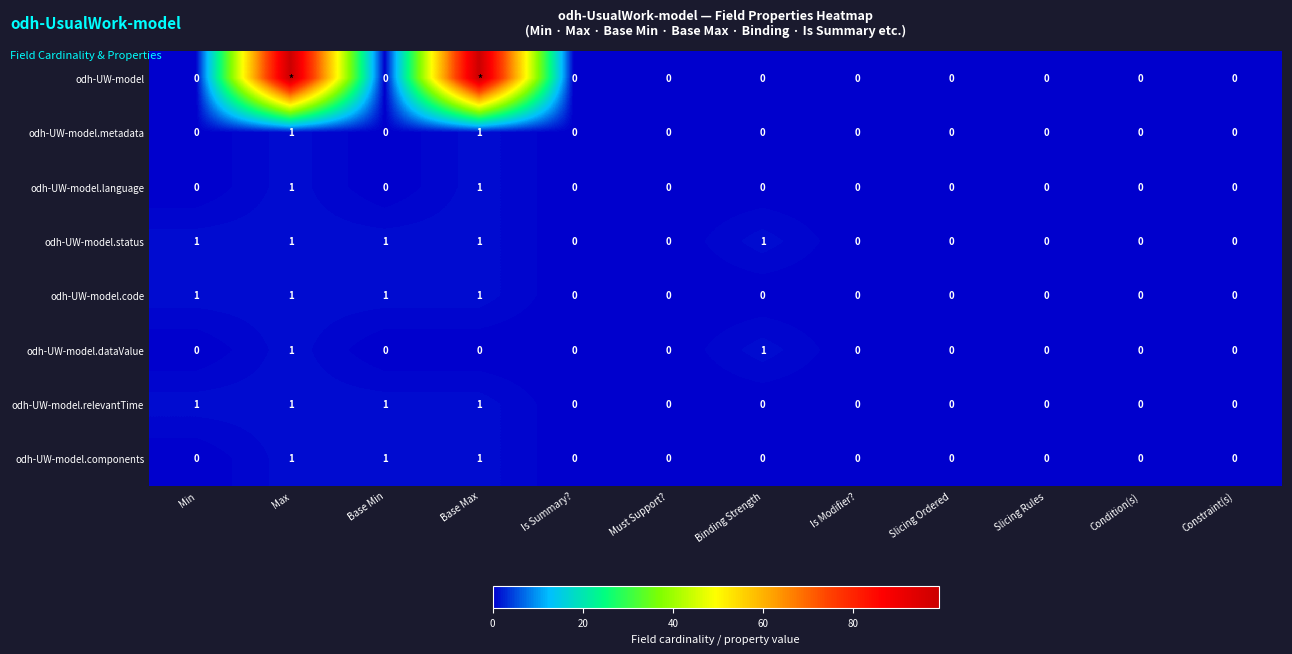

What is the difference between the odh-UW-model.code values at Max and Is Summary??

1